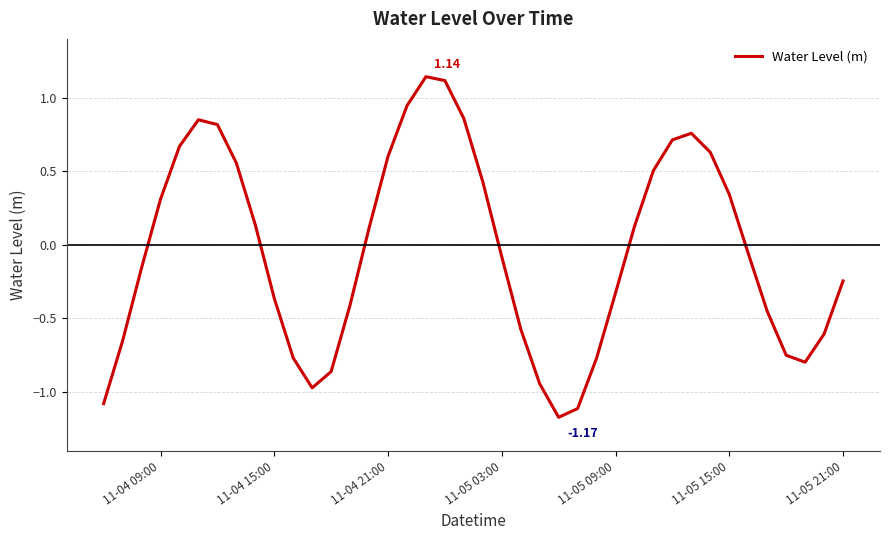

What is the difference between the maximum and minimum values?

2.3